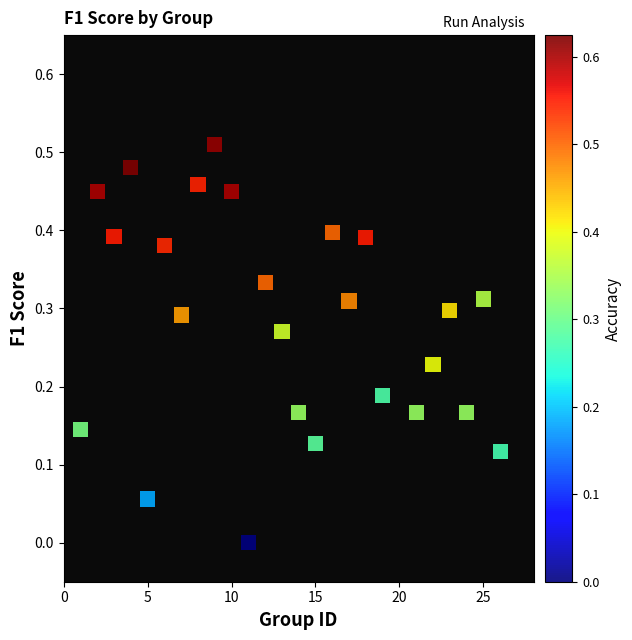

What is the range of X values (max minus min)?

25.0